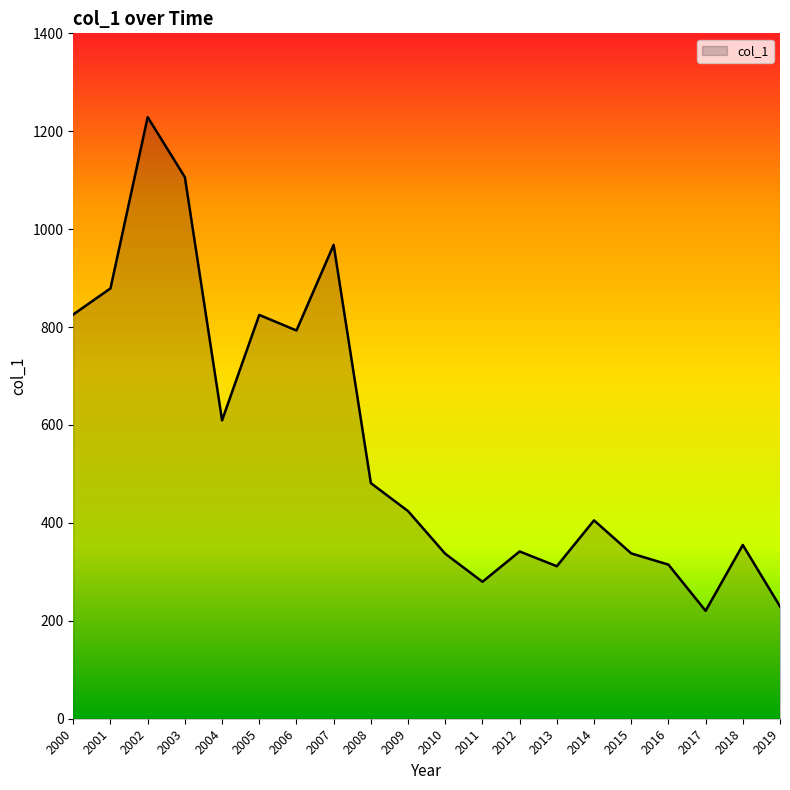

What is the difference between the values at 2011 and 2009?

144.4